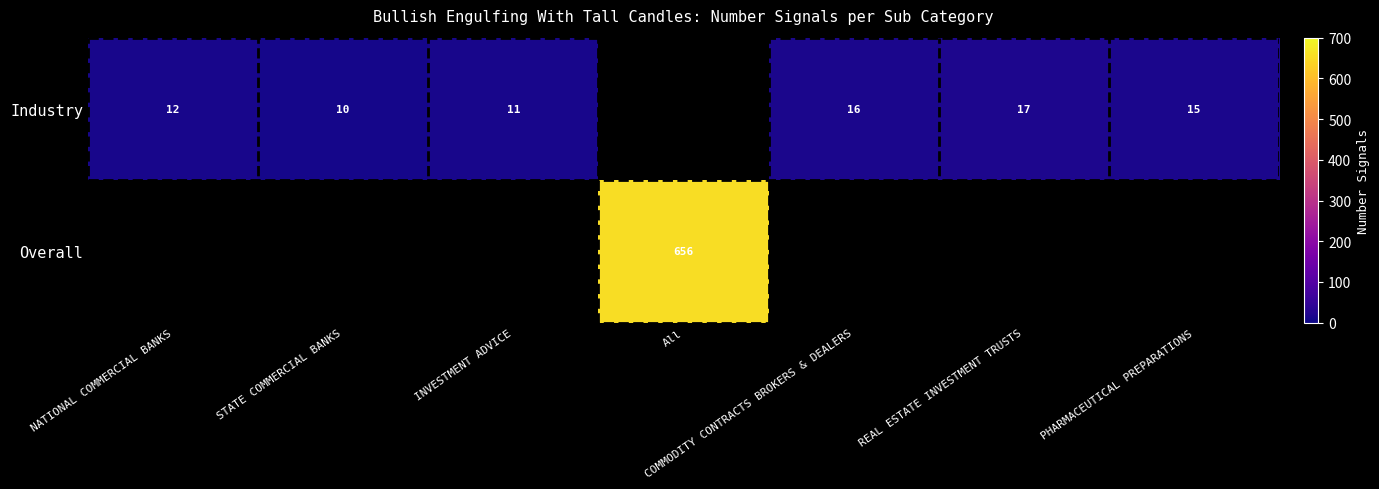

The Industry series shows 11 at INVESTMENT ADVICE. True or false?

True